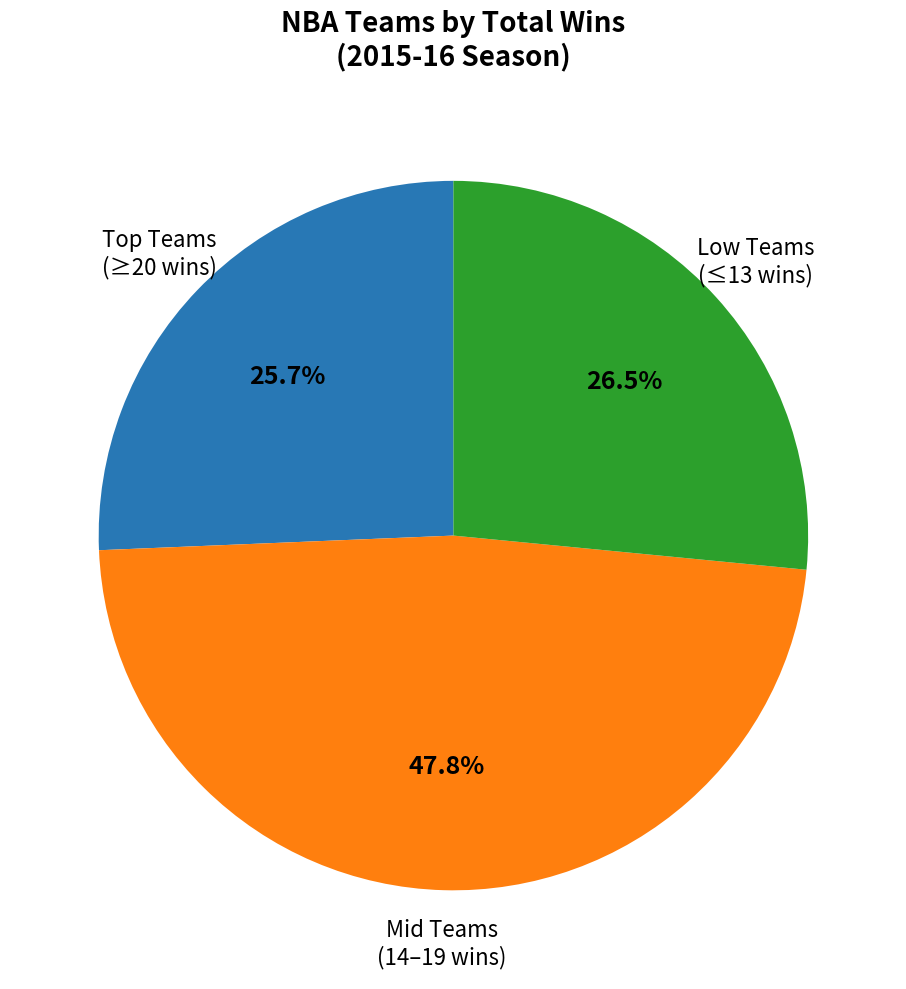

Does any single category account for the majority?

No